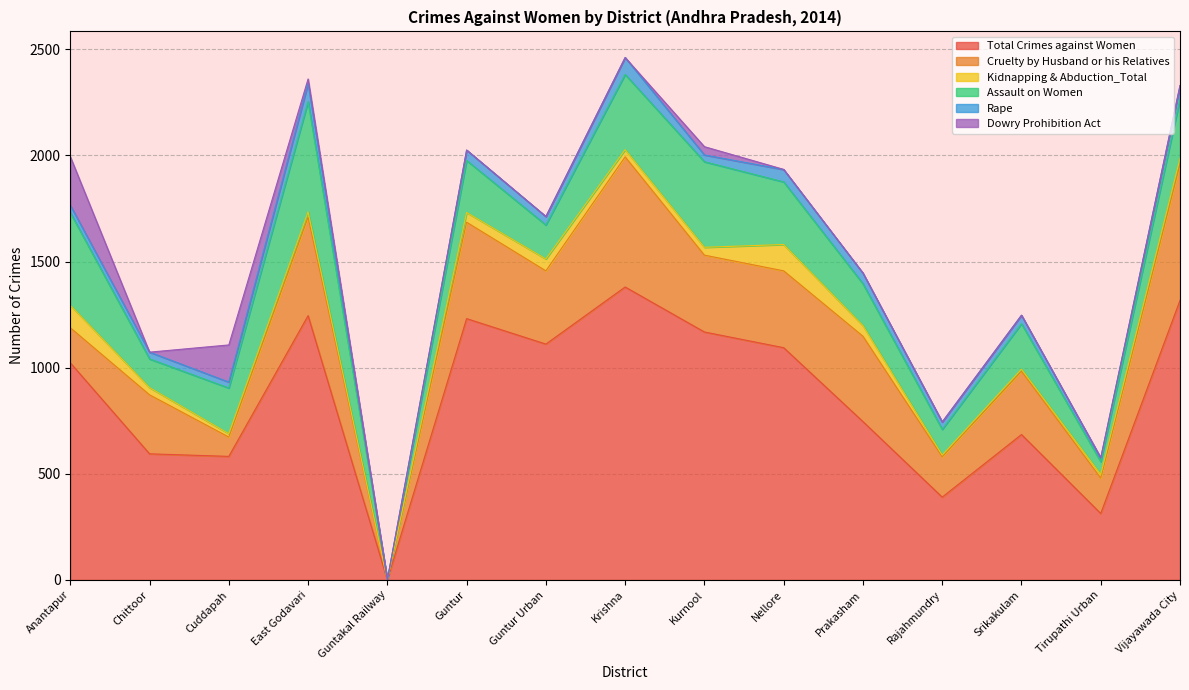

At which label does Kidnapping & Abduction_Total first exceed 34?

Anantapur